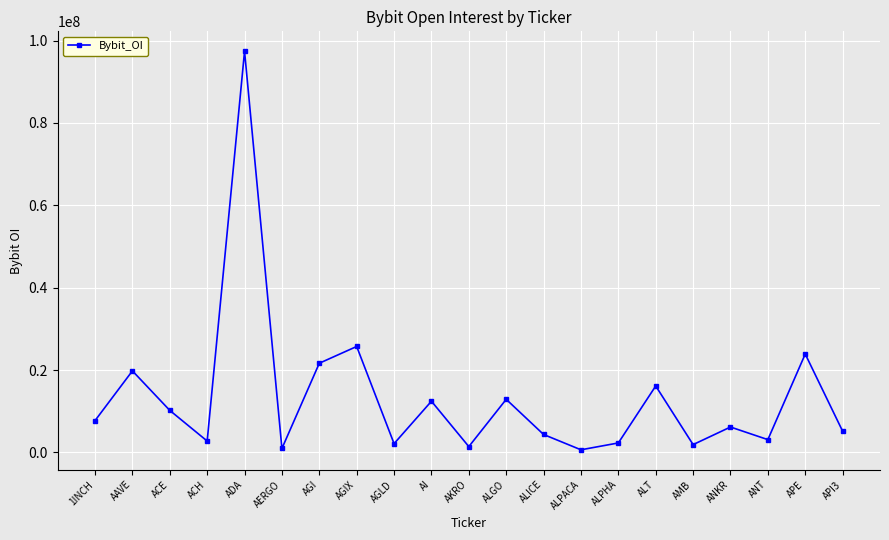

Where is the first local maximum?

AAVE